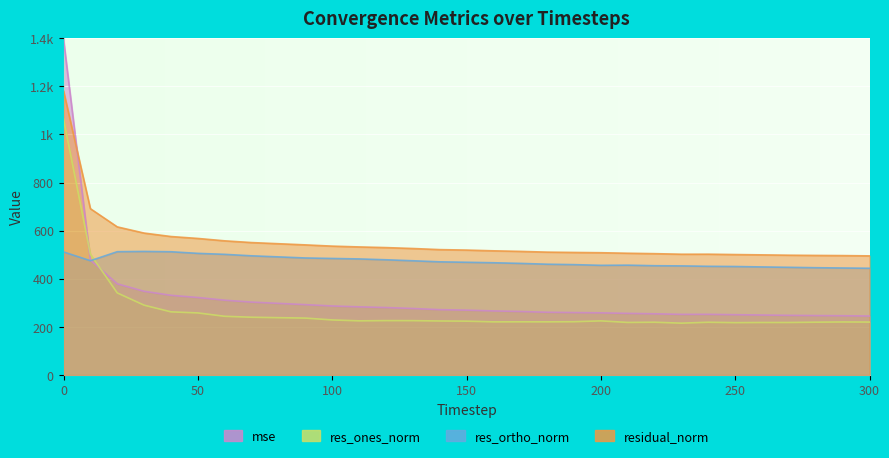

Is it true that res_ortho_norm equals 774.1 at 150?

False